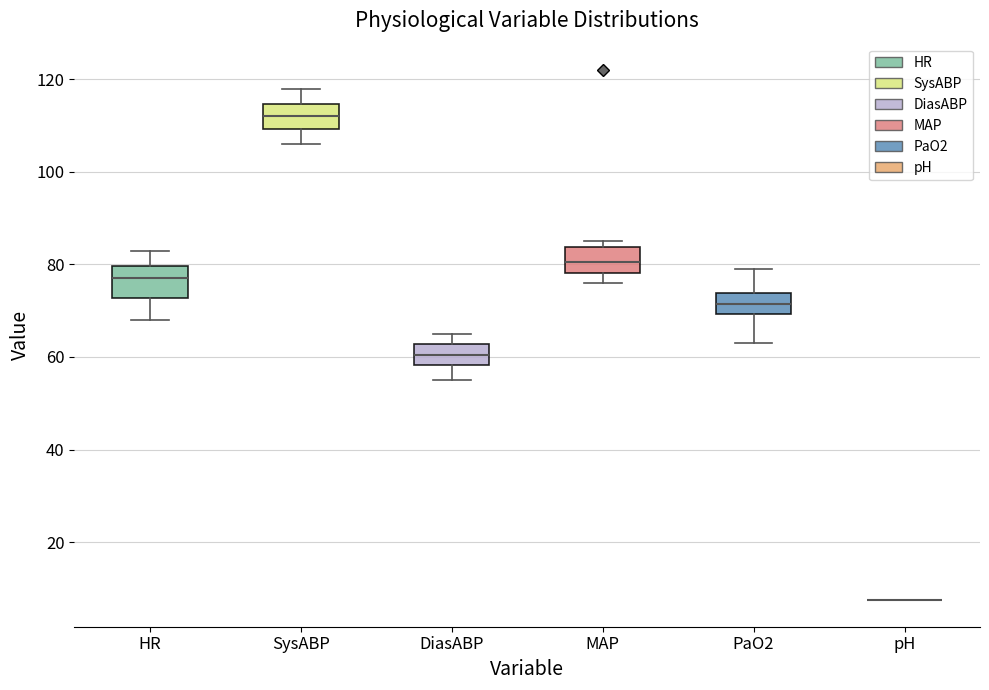

Reading left to right, read every box against the y-axis: the position of its median line, the range the box covers, and the ends of its whiskers. The values are not printed on the chart, so give them approximately, as read against the axis.

HR: median 78, box 72 to 80, whiskers 68 to 84
SysABP: median 112, box 110 to 114, whiskers 106 to 118
DiasABP: median 60, box 58 to 62, whiskers 56 to 66
MAP: median 80, box 78 to 84, whiskers 76 to 86
PaO2: median 72, box 70 to 74, whiskers 64 to 80
pH: box collapsed to a line at 8, whiskers 8 to 8